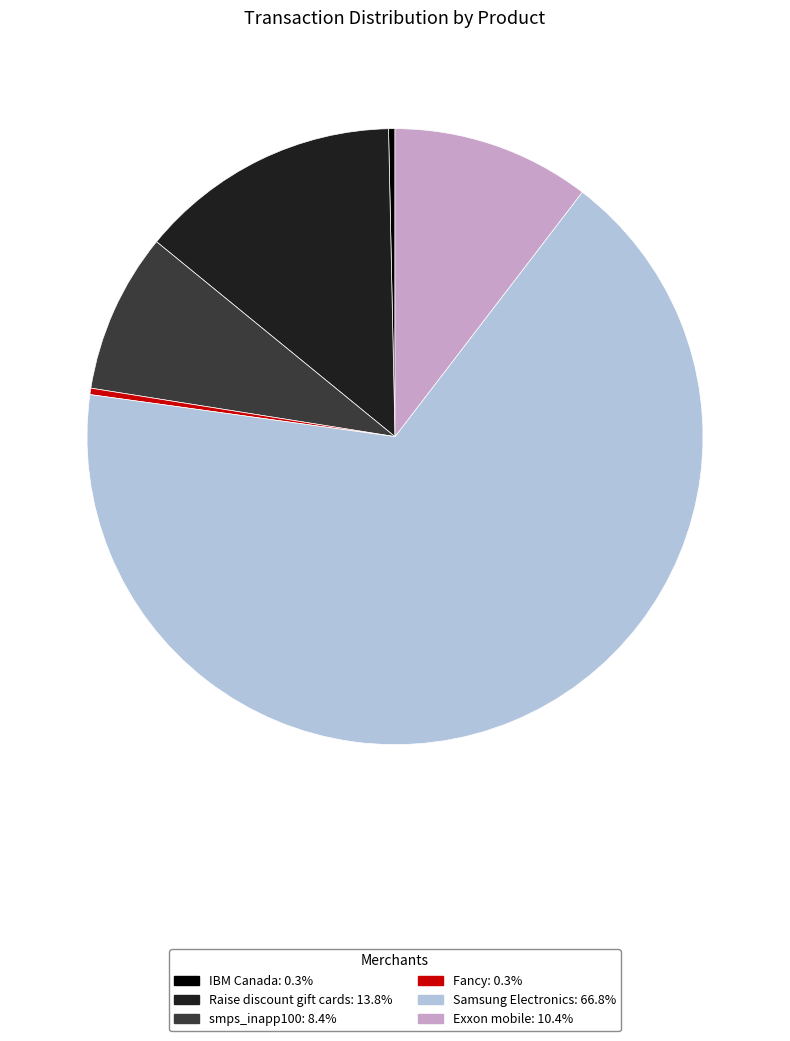

Does any single category account for the majority?

Yes